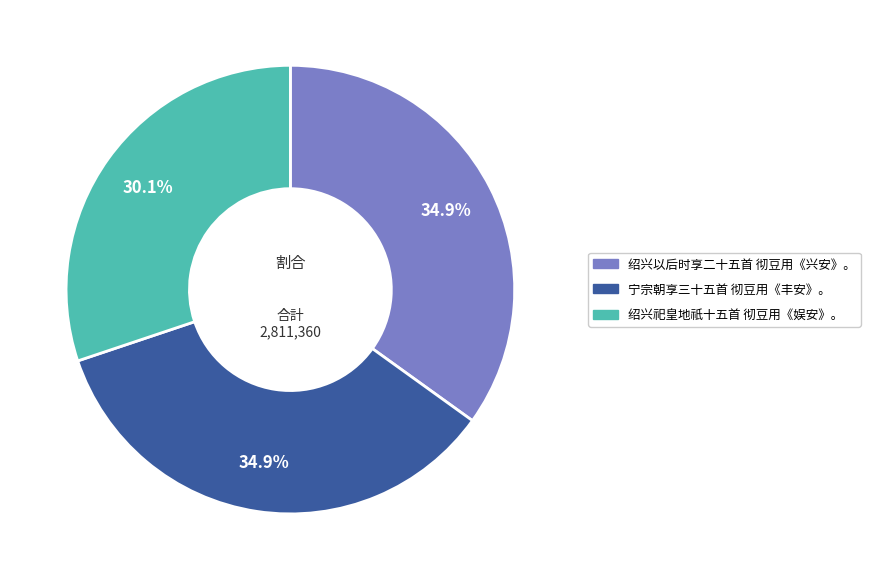

To the nearest percent, what is the difference between the largest and smallest slice percentages?

5%